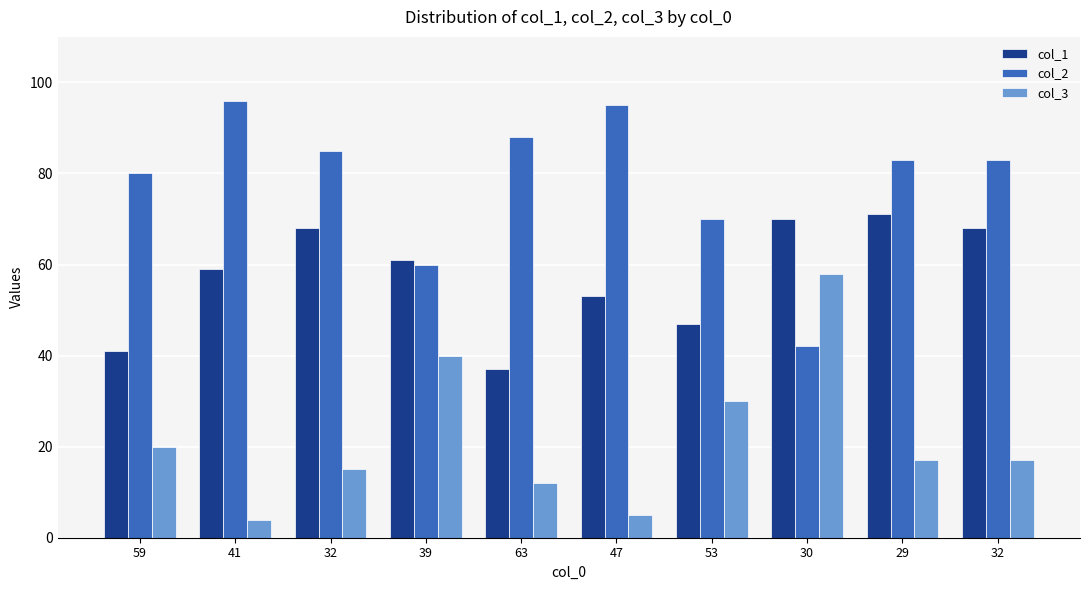

How many categories are shown in the chart?

10